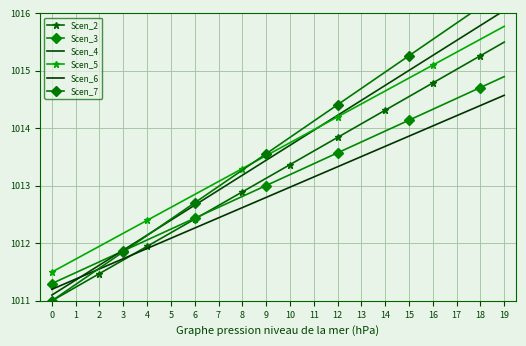

At which label is Scen_2 closest to 1013?

8